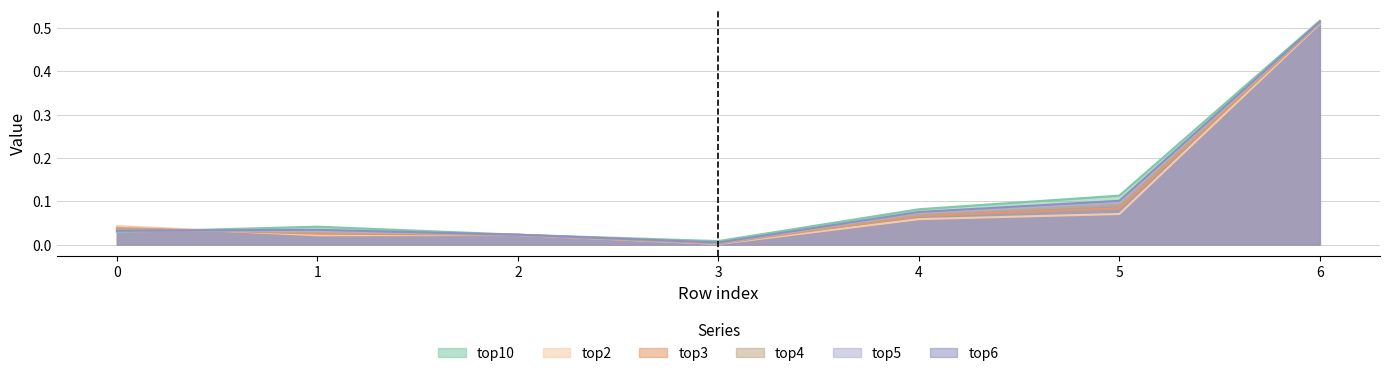

What are all the series names shown in the legend?

top10, top2, top3, top4, top5, top6